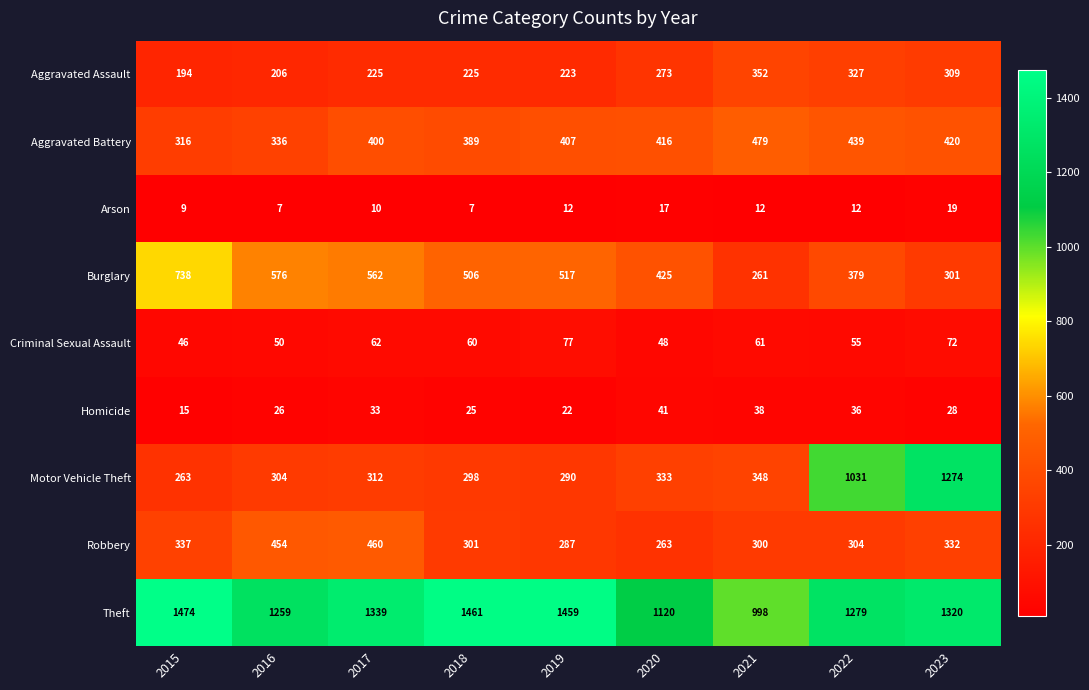

At which category is the sum across all series the highest?

2023